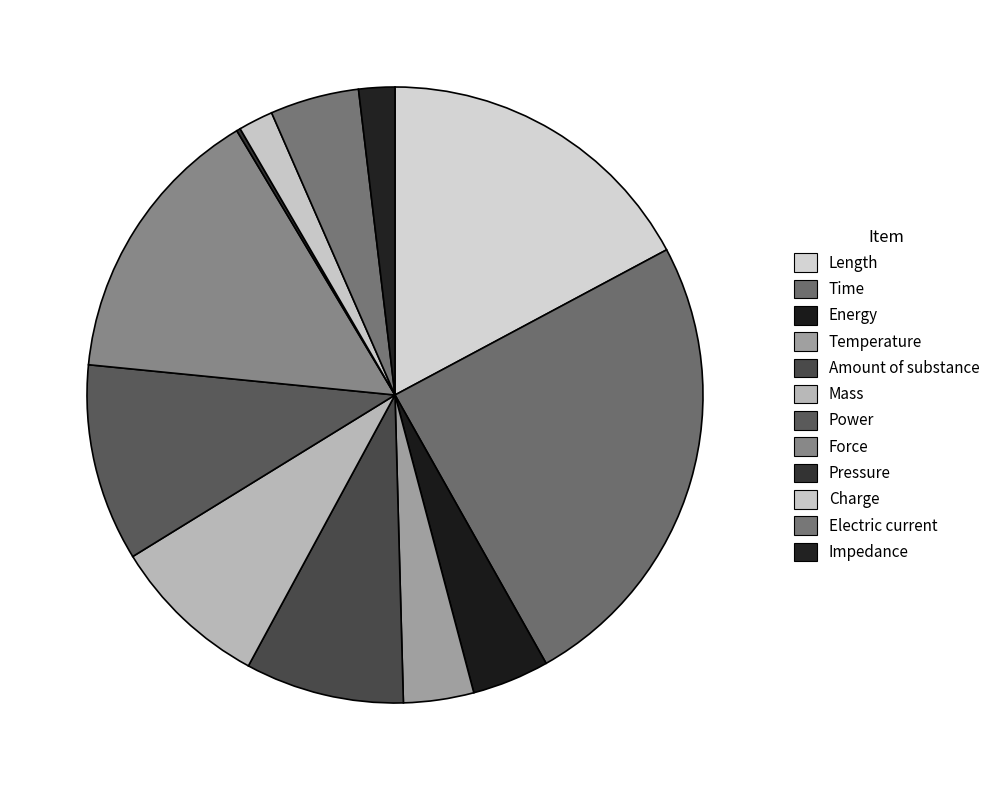

How many slices are in this pie chart?

12